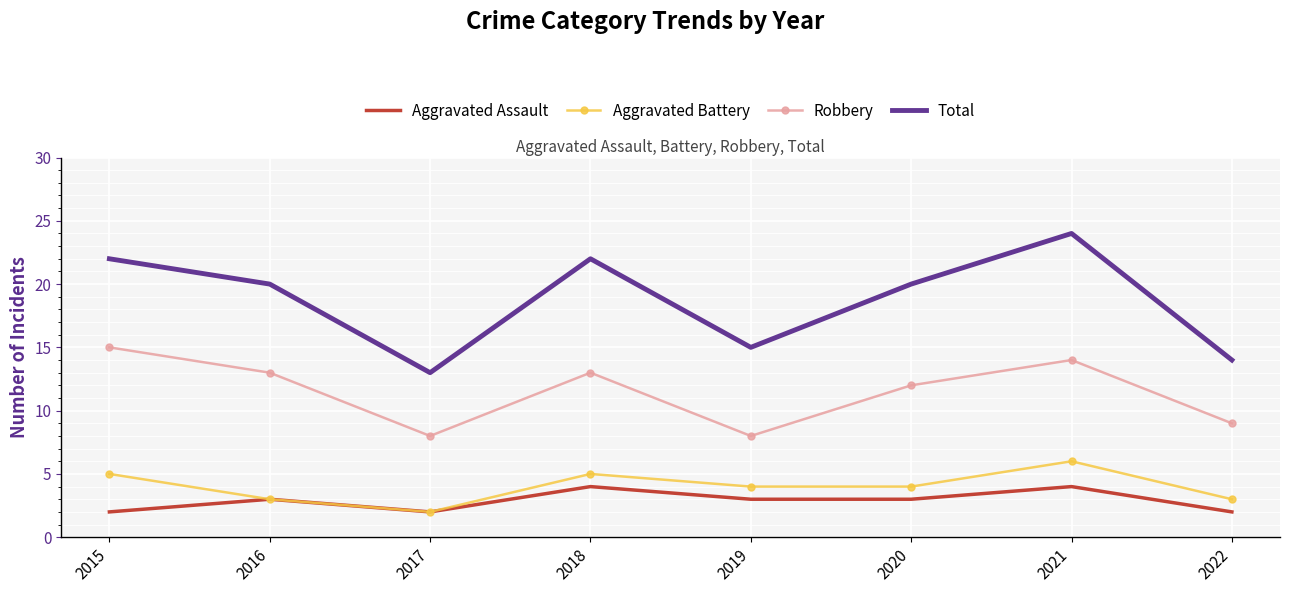

True or false: Total and Aggravated Battery cross at least once.

False